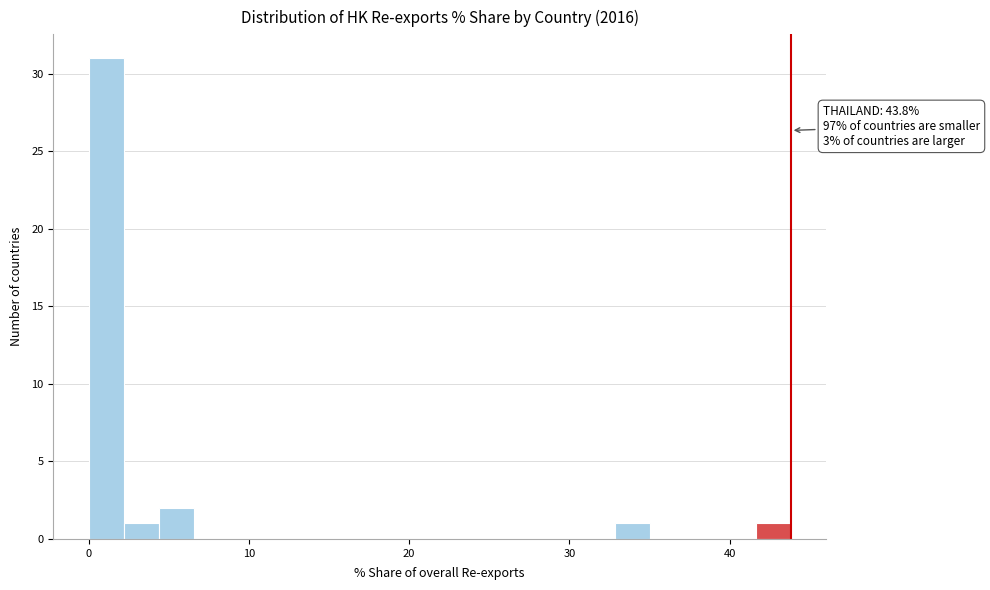

Around what value on the x-axis is the tallest bar? Give the approximate position of its centre, as read against the axis.

1